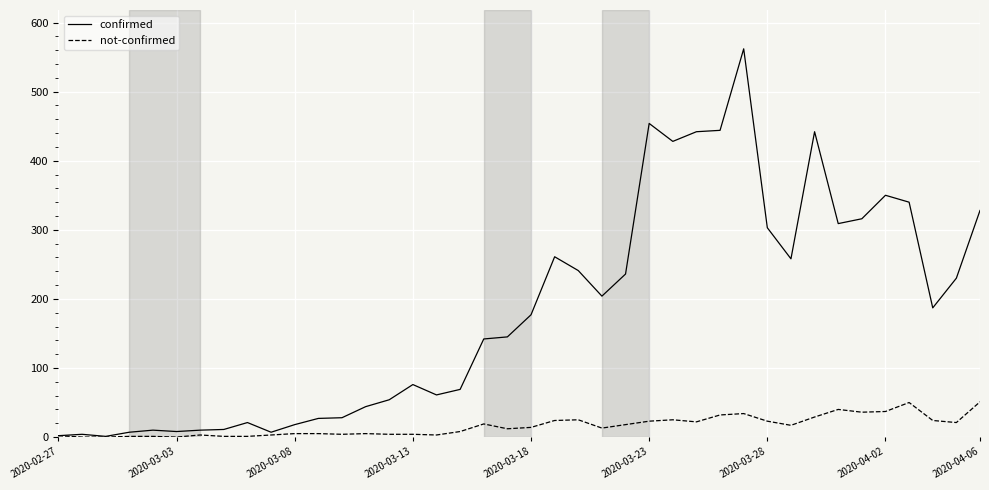

What is the highest value of the confirmed series?

562